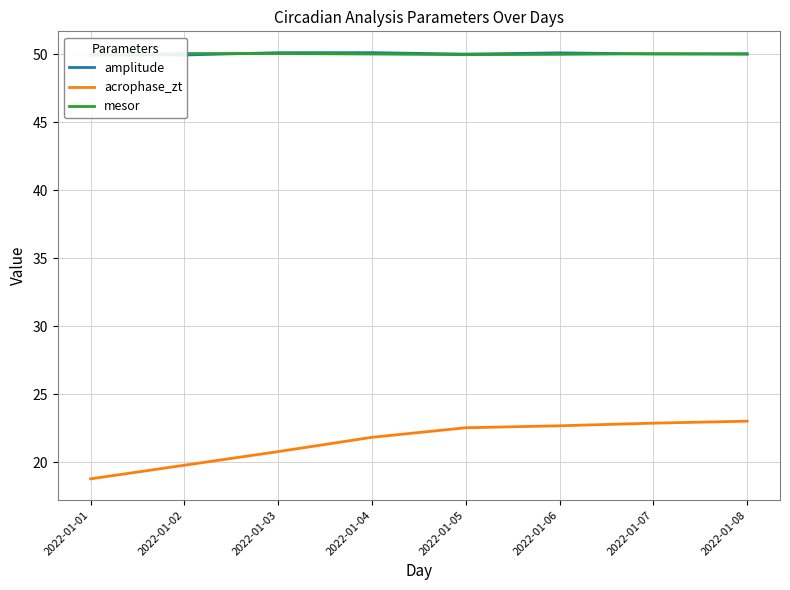

Is it true that acrophase_zt equals 20.8 at 2022-01-03?

True